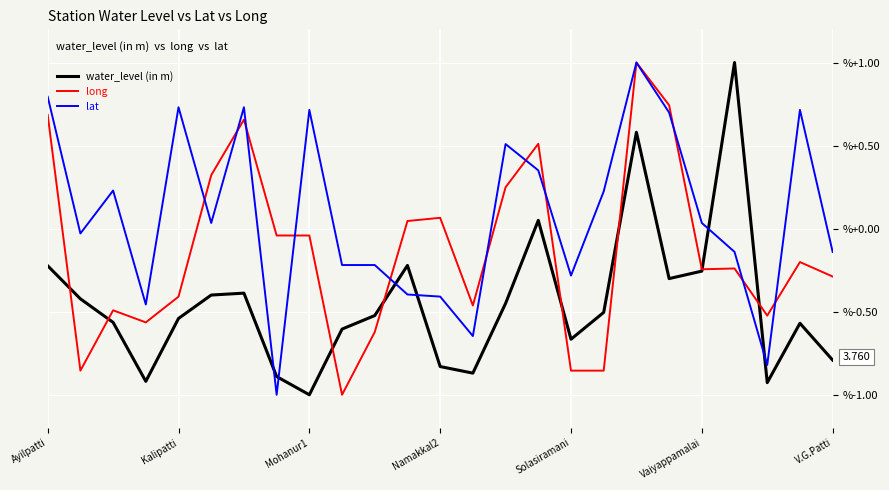

Rank the series by their average value, from lowest to highest.

water_level (in m), long, lat